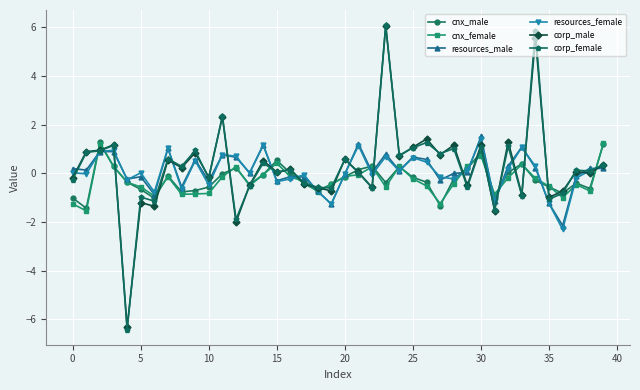

What is the value of the cnx_male point at the 9th from the left?

-0.8